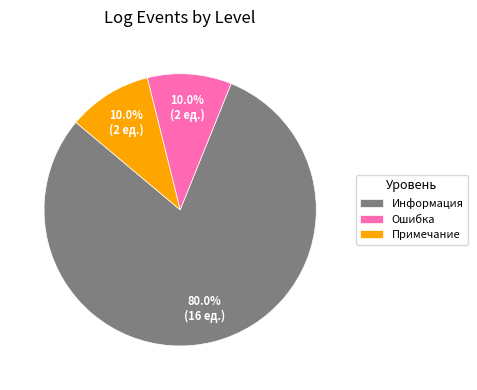

Is it true that Ошибка is 10% of the pie?

True